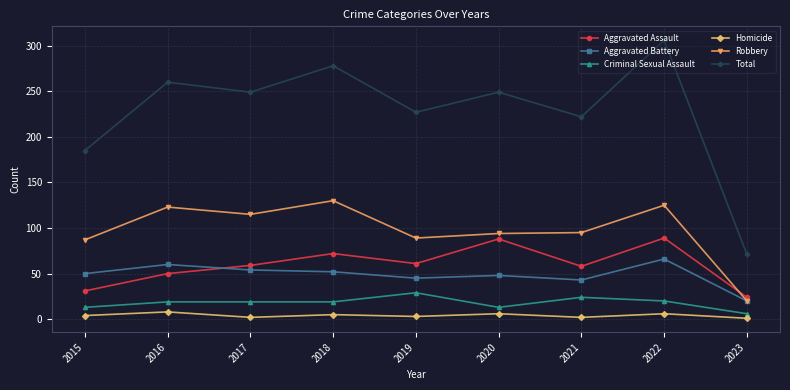

At which category does Total reach its first local peak?

2016